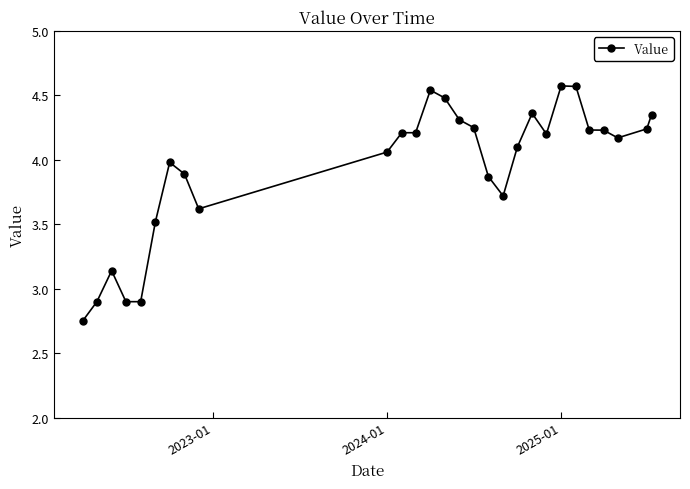

What is the average value?

3.9